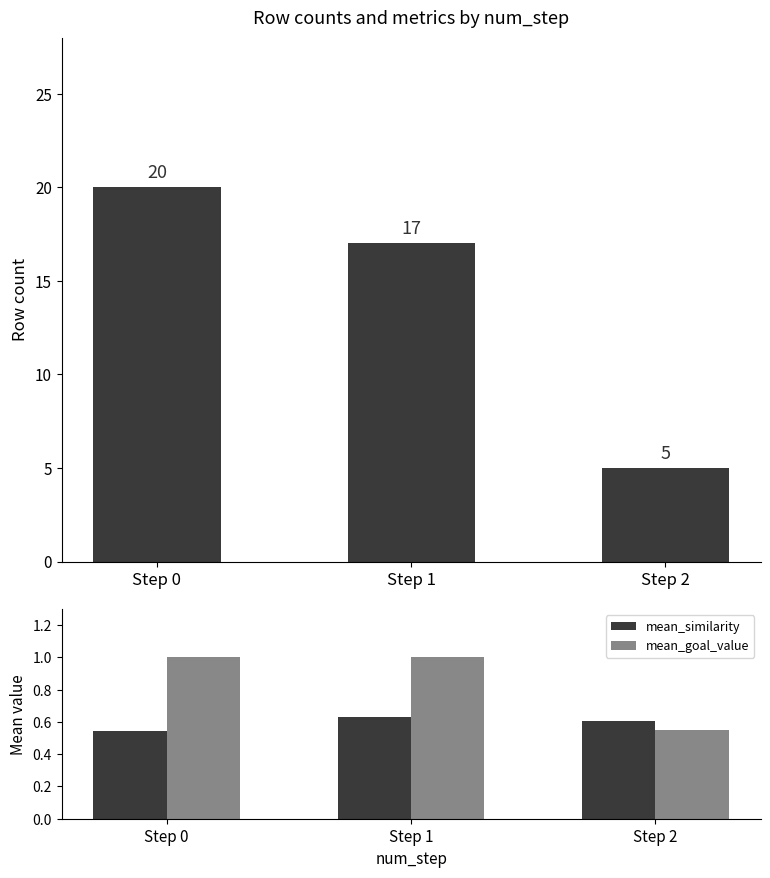

What is the difference between the highest and lowest values at Step 2?

4.5